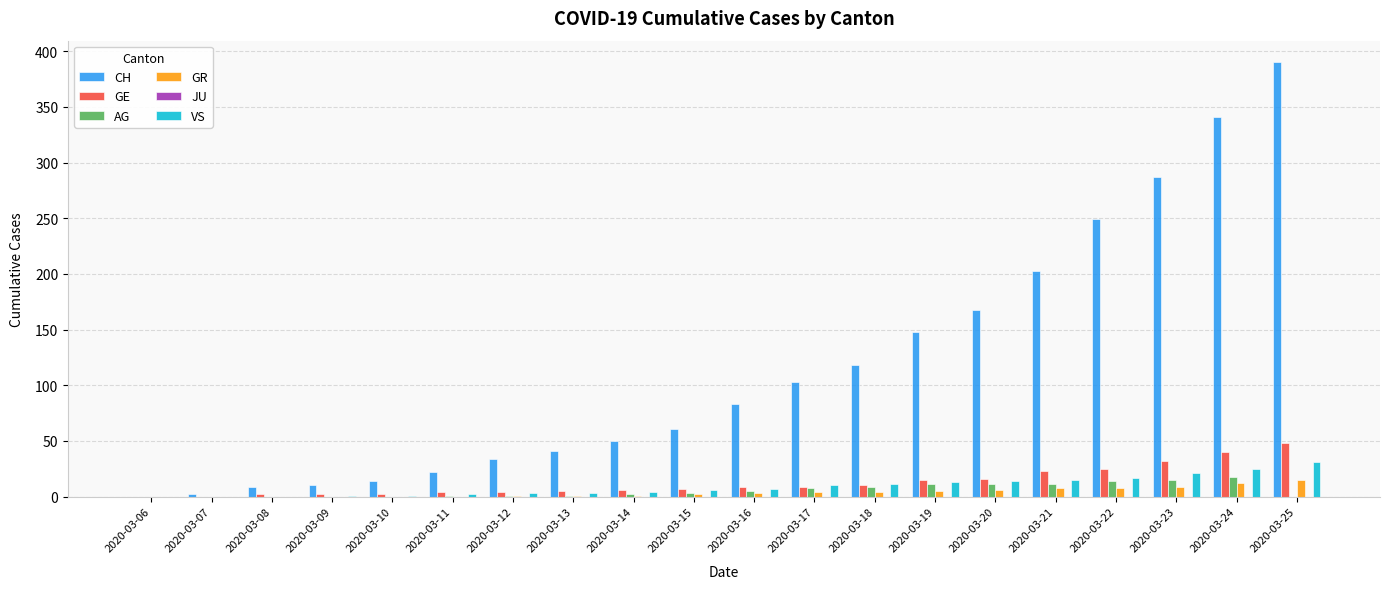

What is the sum of all VS values?

184